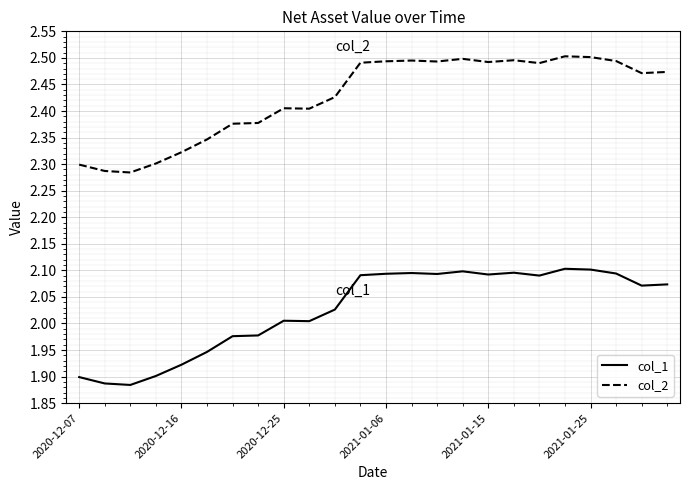

Which series has the largest total across all categories?

col_2